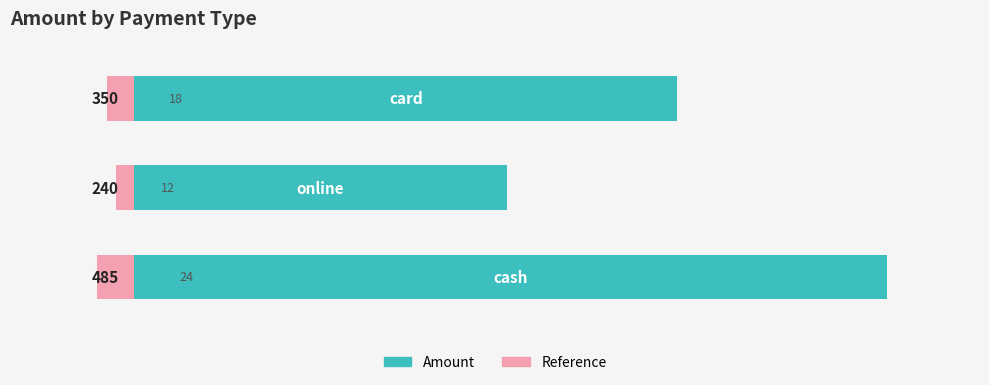

What is the value of the Amount (left) bar at the 1st from the left?

350.0